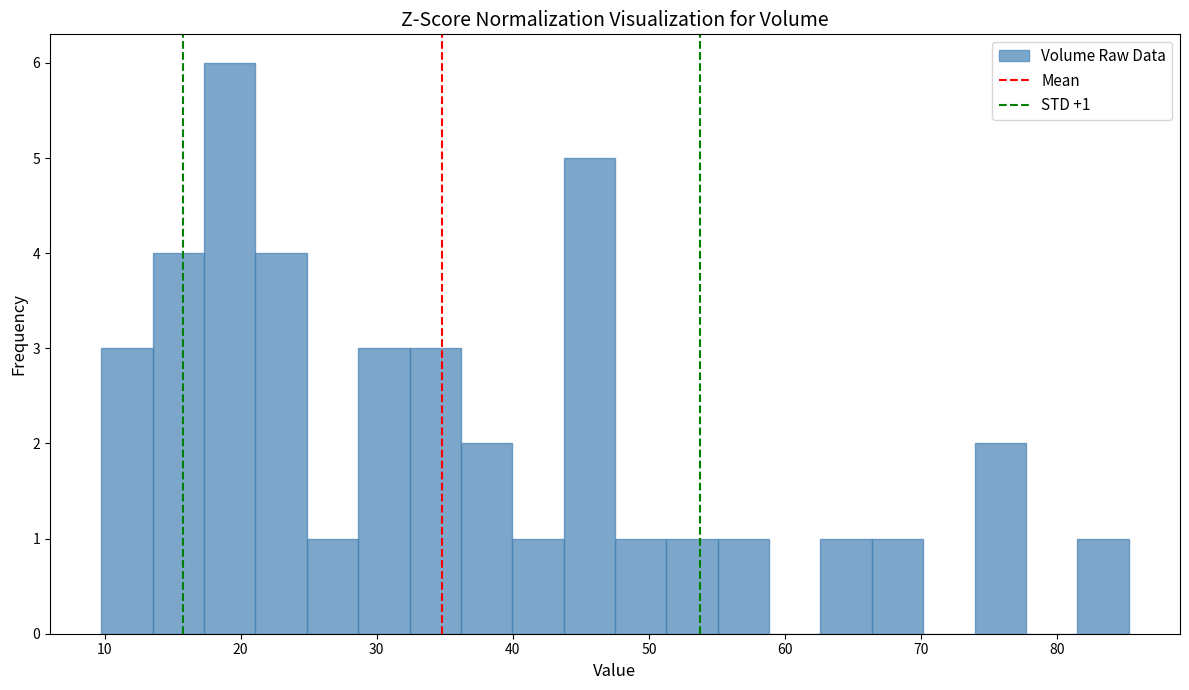

Read against the x-axis, roughly where is the centre of the tallest bar?

19